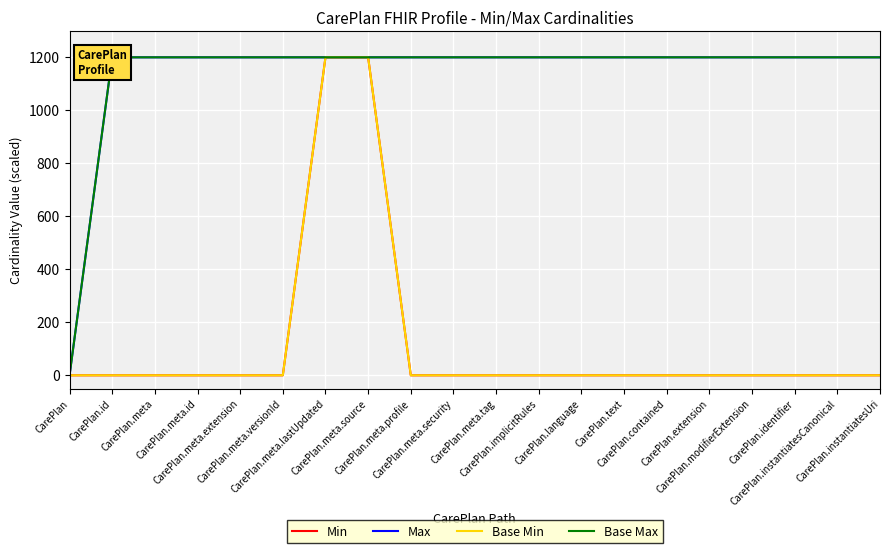

Count the number of categories in the chart.

20